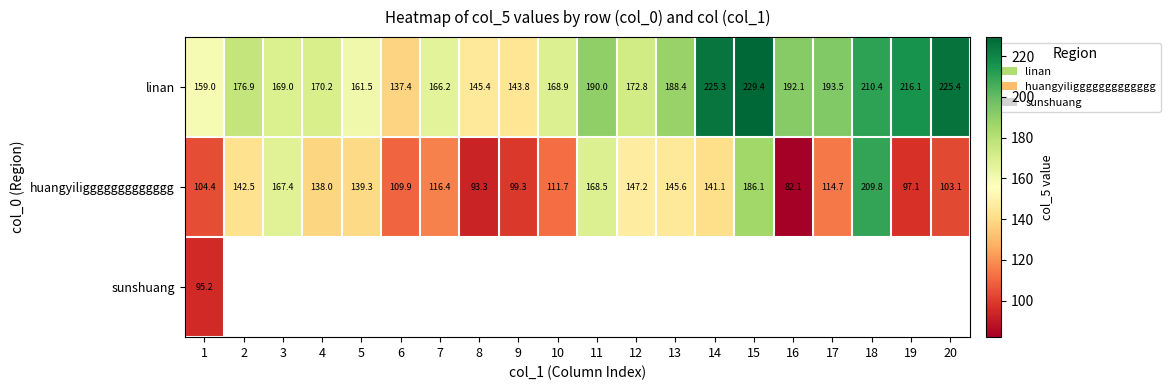

Rank the series at 1 from lowest to highest value.

sunshuang, huangyiliggggggggggggg, linan